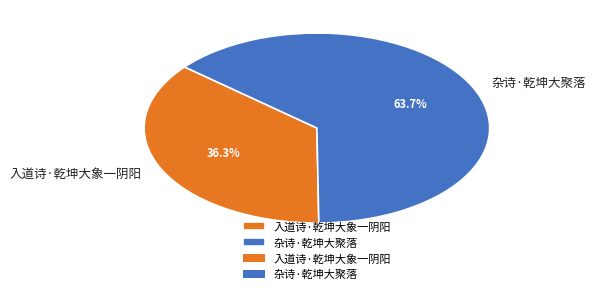

Approximately how many times larger is the value at 入道诗·乾坤大象一阴阳 compared to 杂诗·乾坤大聚落?

0.6